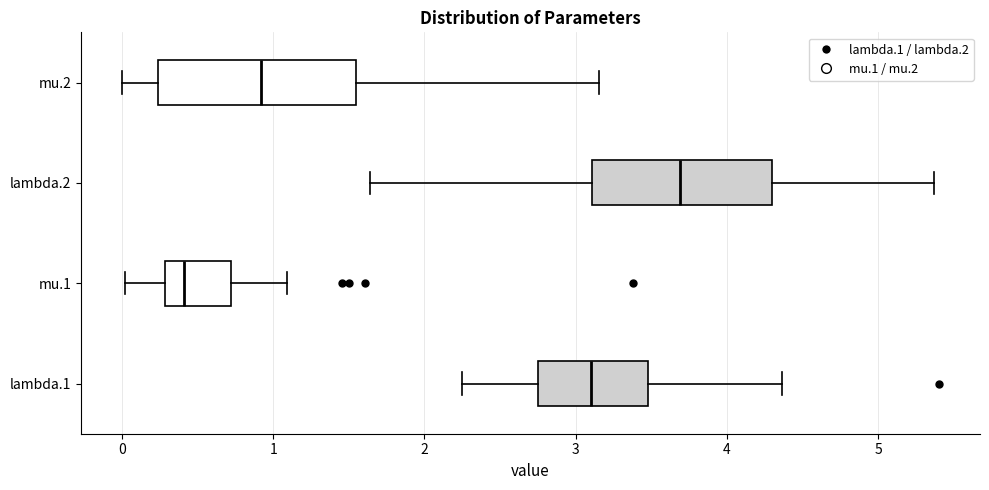

Where does the right whisker of the box for lambda.1 end on the x-axis? The values are not printed on the chart, so give them approximately, as read against the axis.

4.4